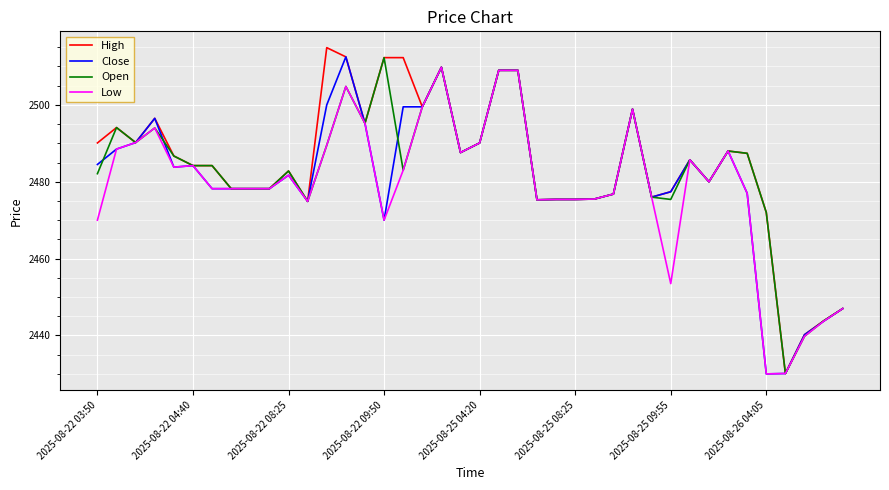

Does the chart have visible grid lines?

Yes